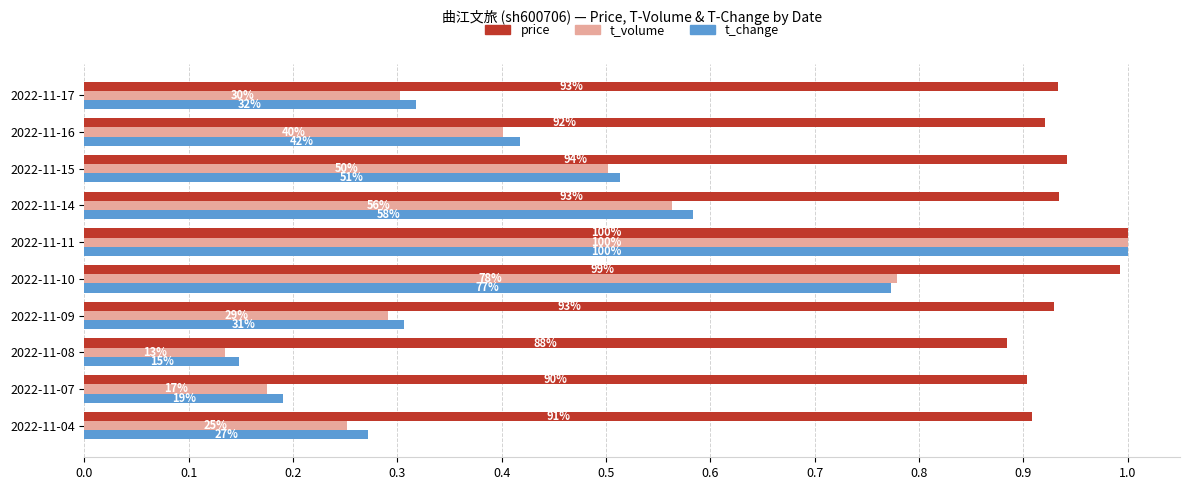

What are all the series names shown in the legend?

price, t_volume, t_change